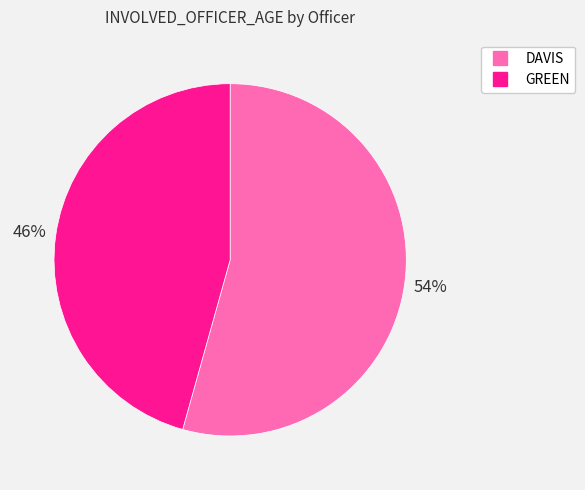

Is DAVIS the majority of the pie?

Yes